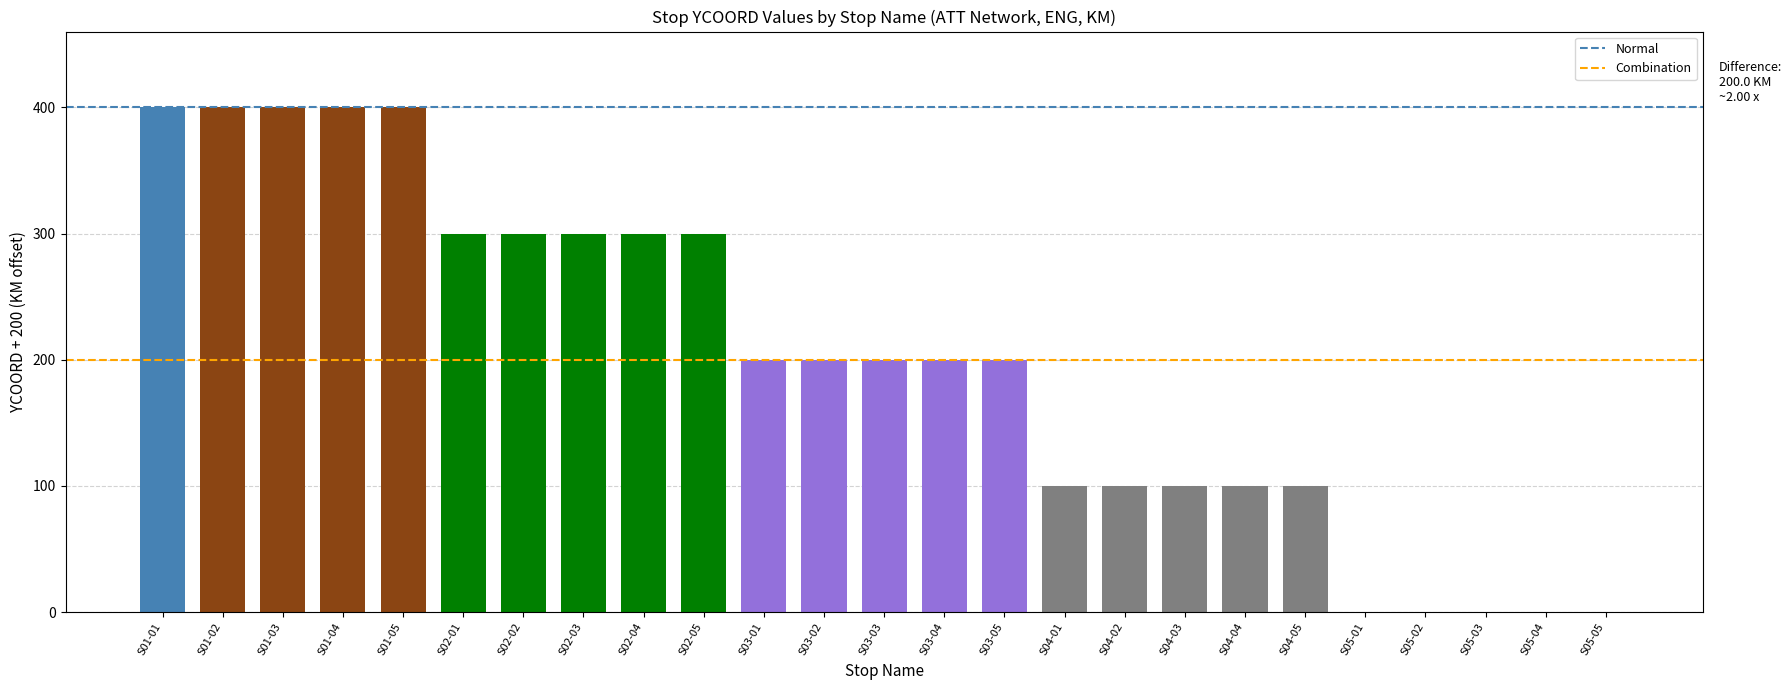

The value at S03-05 is 331. True or false?

False